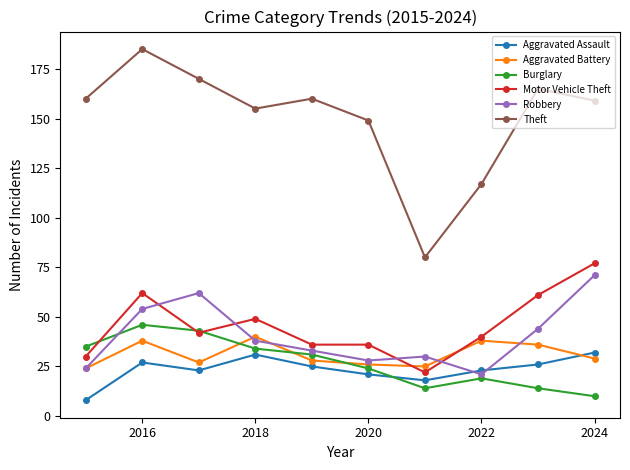

What is the value of the Theft point at the 4th from the left?

155